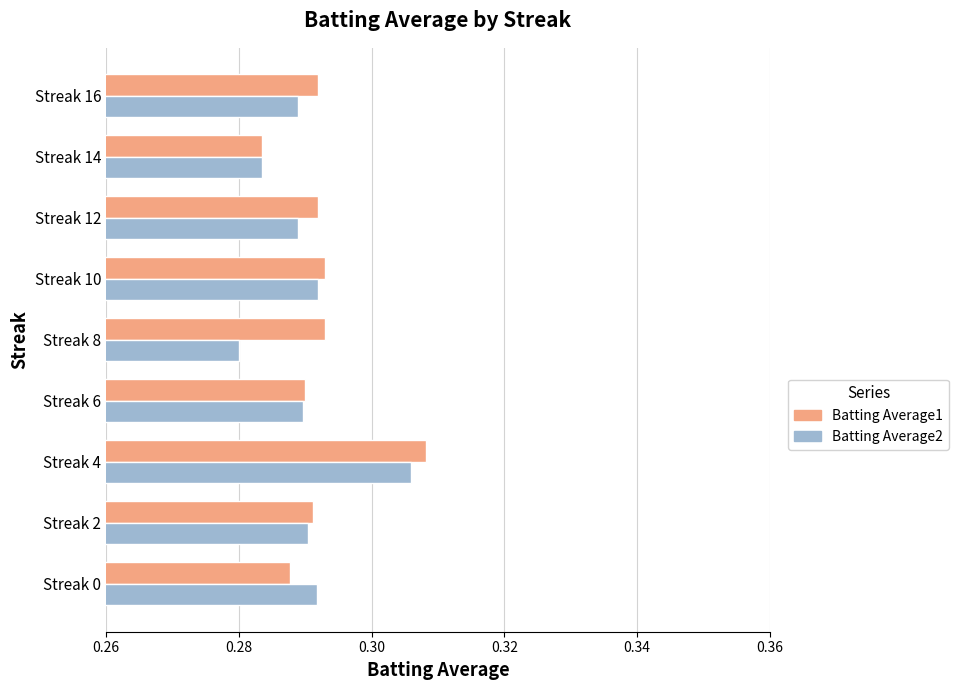

Where is Batting Average2 nearest to the value 0?

Streak 8